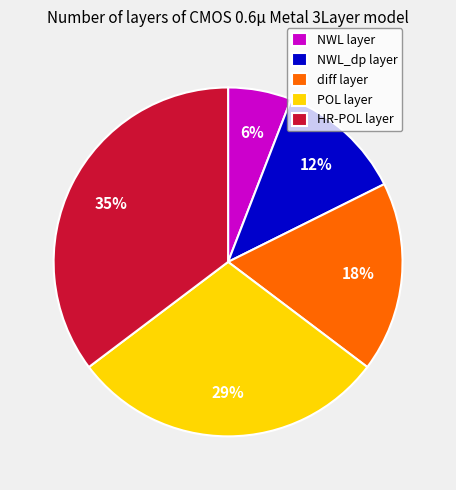

Rank the categories by value from lowest to highest.

NWL layer, NWL_dp layer, diff layer, POL layer, HR-POL layer